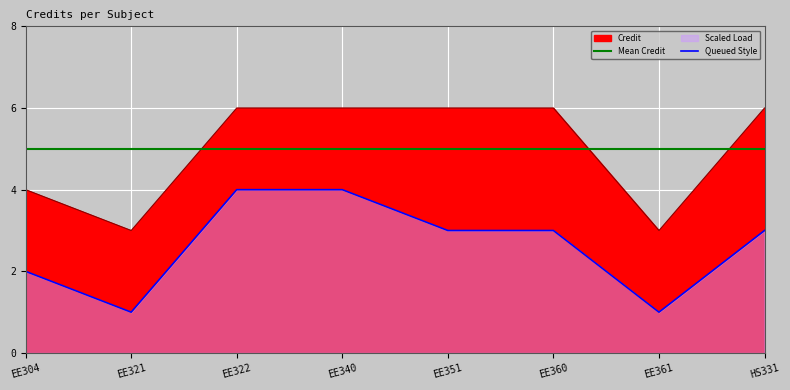

List the labels in order of value, largest first.

EE322, EE340, EE351, EE360, HS331, EE304, EE321, EE361